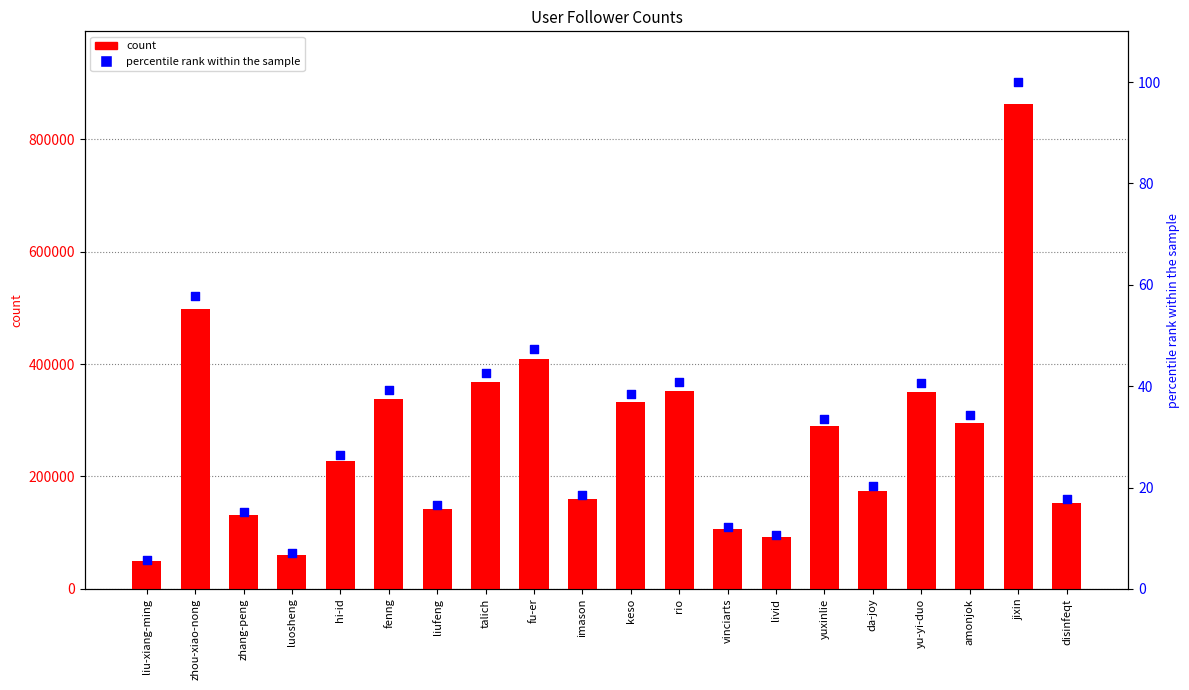

What are all the series names shown in the legend?

count, percentile rank within the sample